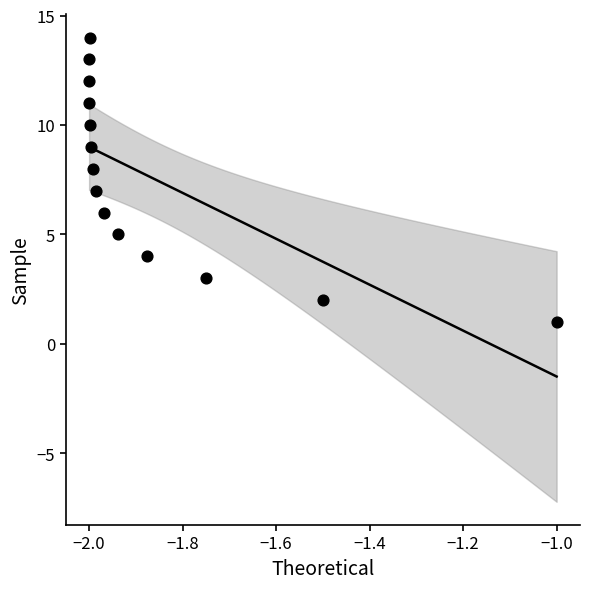

How many data points are displayed?

14